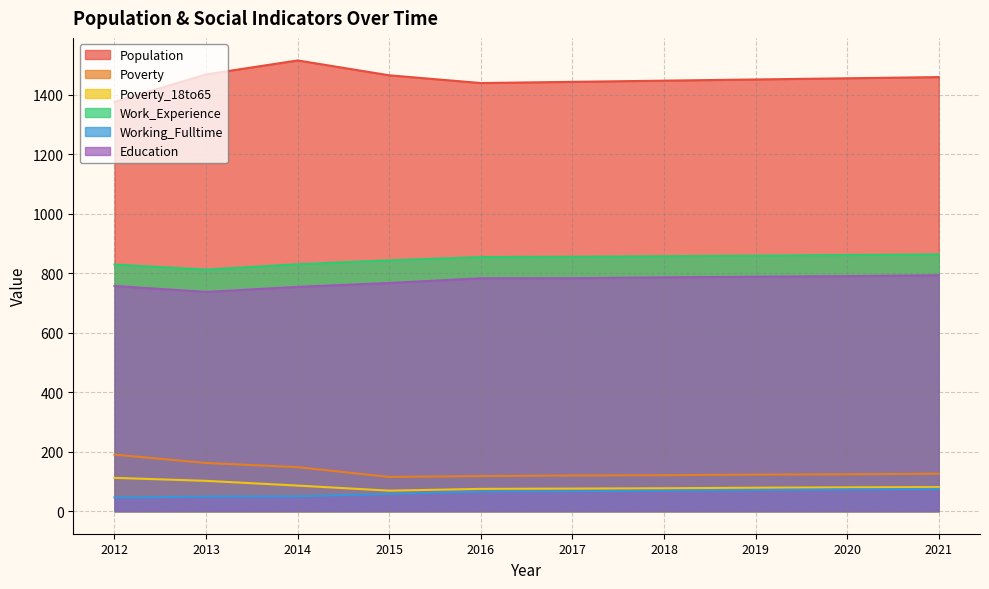

List the labels in order of Poverty_18to65 value, largest first.

2012, 2013, 2014, 2021, 2020, 2019, 2018, 2017, 2016, 2015